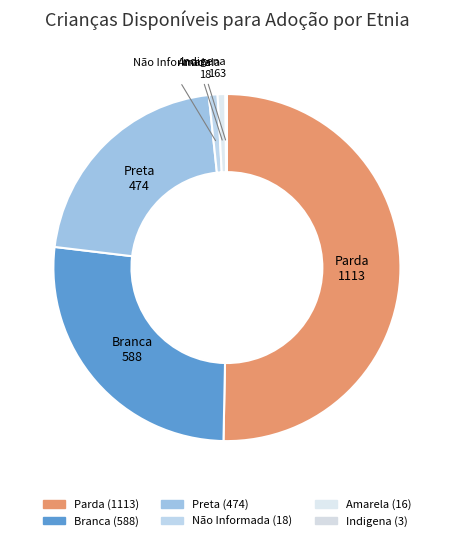

Combined, do Indigena and Preta account for over 50%?

No